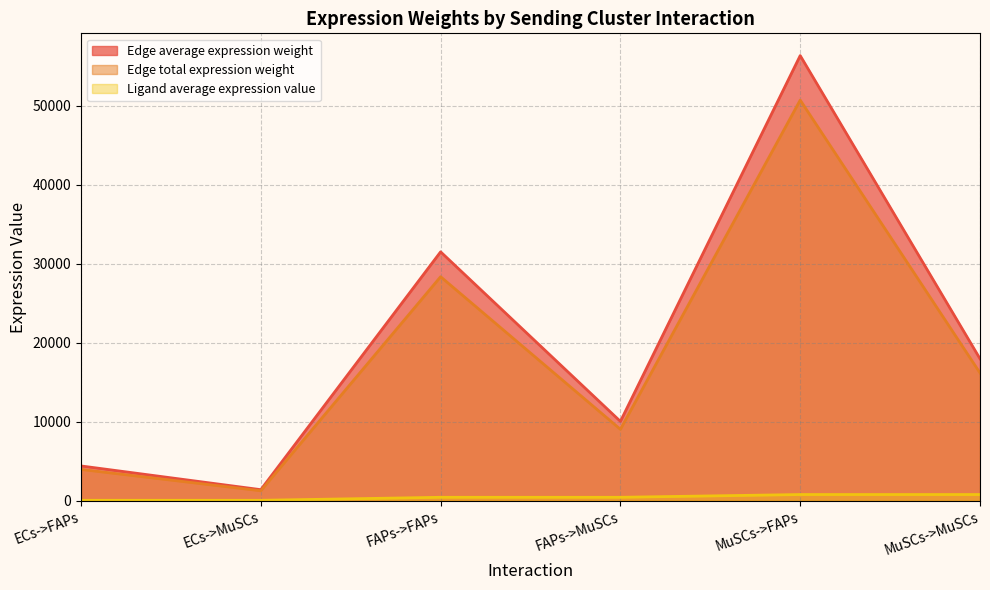

Reading right to left, what are all the values shown in this chart?

Edge average expression weight: MuSCs->MuSCs=17979.7	MuSCs->FAPs=56365.2	FAPs->MuSCs=10054.1	FAPs->FAPs=31518.8	ECs->MuSCs=1407.5	ECs->FAPs=4412.3
Edge total expression weight: MuSCs->MuSCs=16181.7	MuSCs->FAPs=50728.7	FAPs->MuSCs=9048.7	FAPs->FAPs=28366.9	ECs->MuSCs=1266.7	ECs->FAPs=3971.0
Ligand average expression value: MuSCs->MuSCs=791.7	MuSCs->FAPs=791.7	FAPs->MuSCs=442.7	FAPs->FAPs=442.7	ECs->MuSCs=62.0	ECs->FAPs=62.0